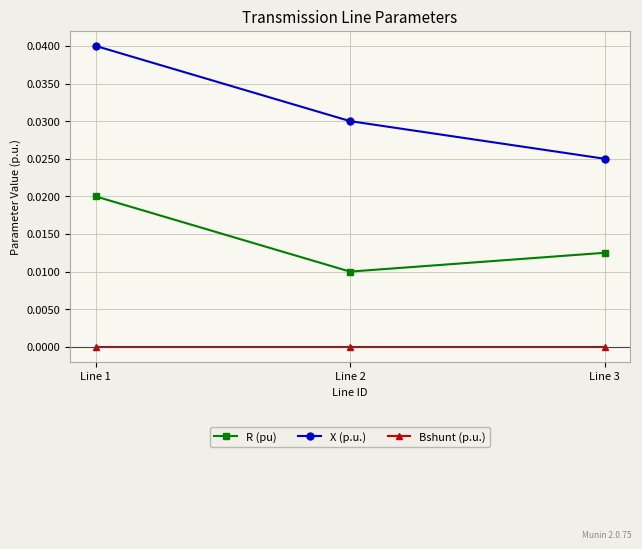

At which category is the sum across all series the highest?

Line 1